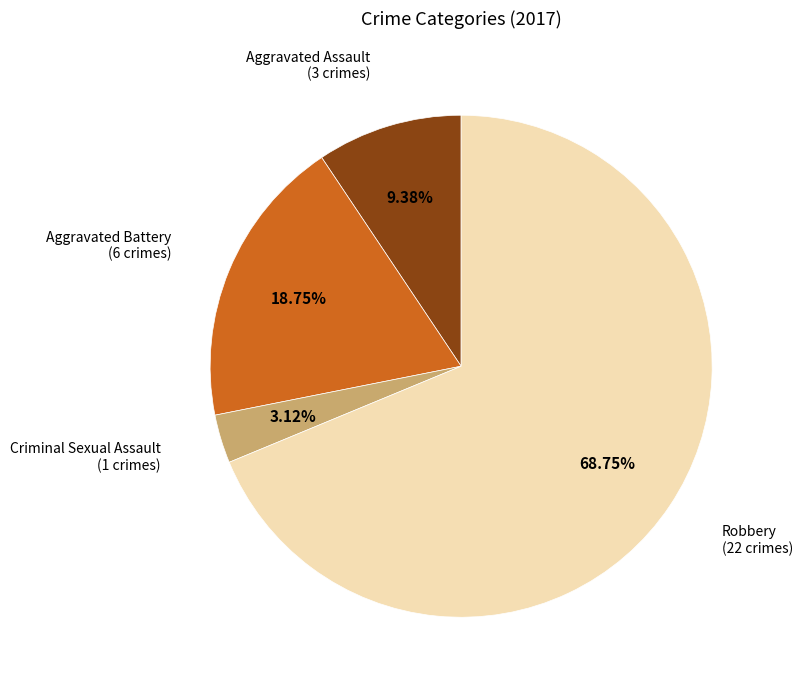

Between Aggravated Assault and Aggravated Battery, which is larger?

Aggravated Battery